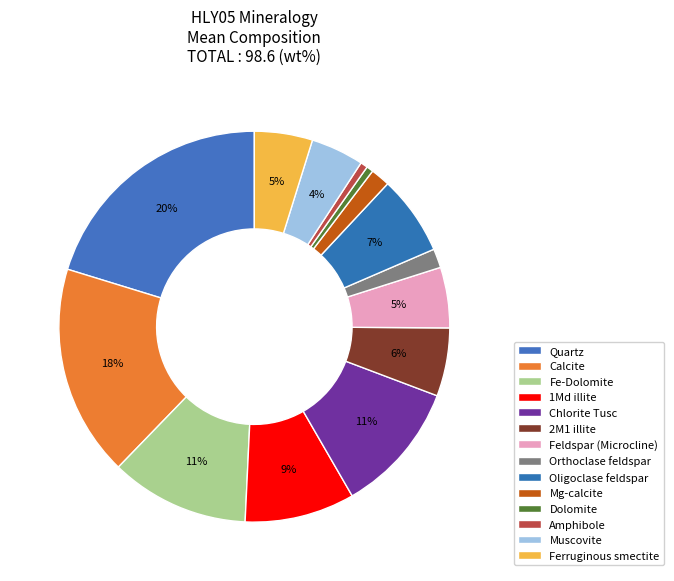

Rank the categories by value from lowest to highest.

Dolomite, Amphibole, Orthoclase feldspar, Mg-calcite, Muscovite, Ferruginous smectite, Feldspar (Microcline), 2M1 illite, Oligoclase feldspar, 1Md illite, Chlorite Tusc, Fe-Dolomite, Calcite, Quartz